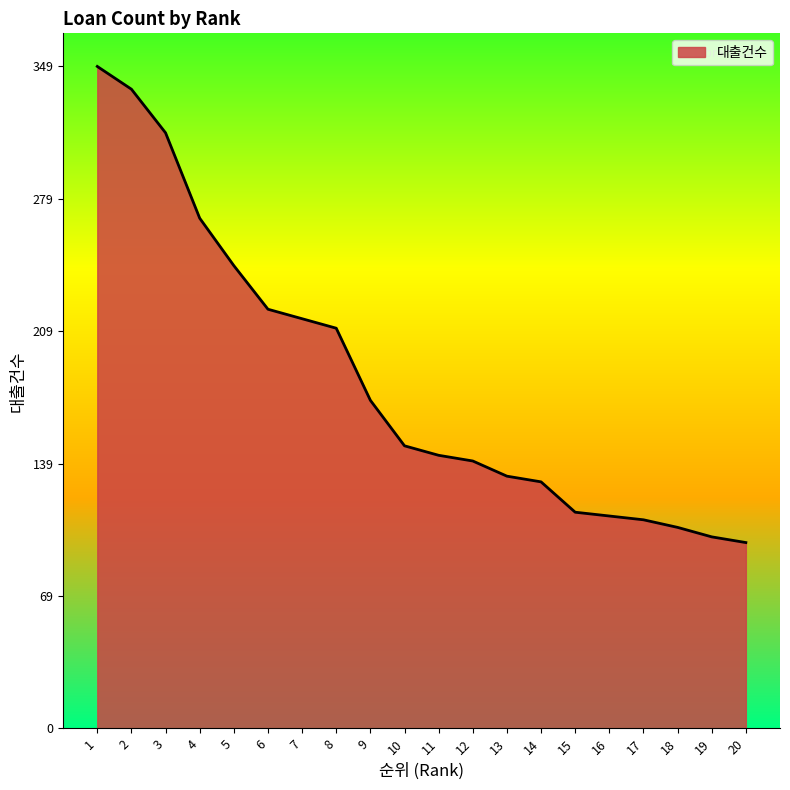

What is the difference between the maximum and minimum values?

251